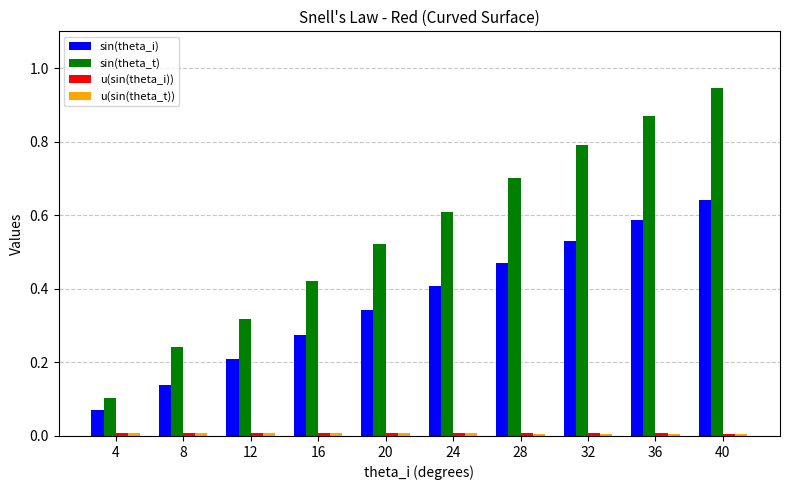

Which category has the highest value in the sin(theta_t) series?

40